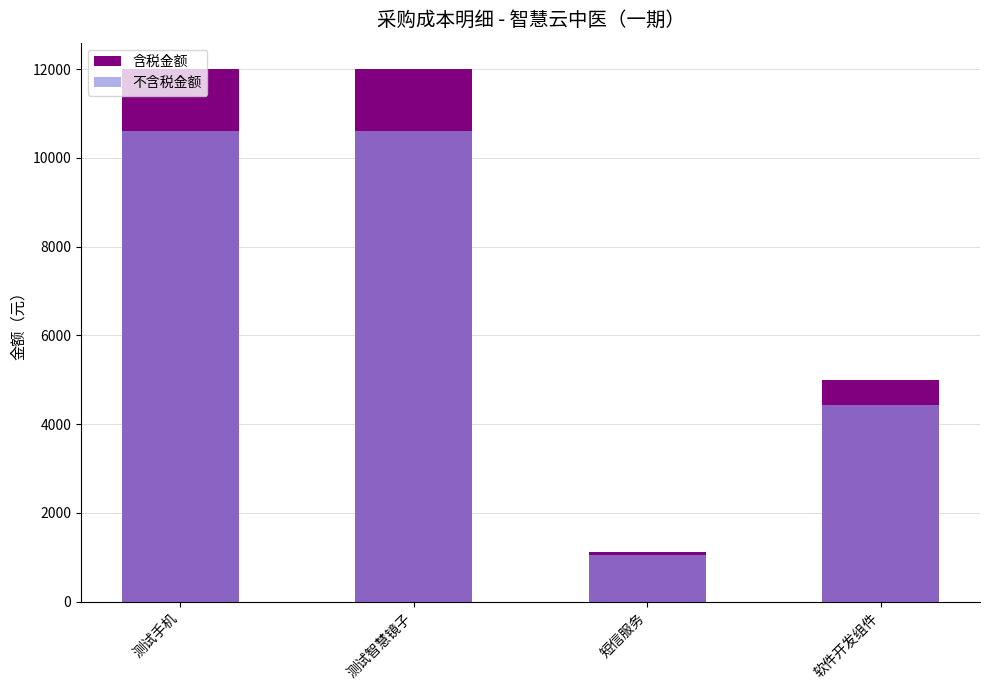

Reading right to left, extract all data points from this chart.

含税金额: 软件开发组件=5000.0	短信服务=1120.0	测试智慧镜子=12000.0	测试手机=12000.0
不含税金额: 软件开发组件=4424.8	短信服务=1056.6	测试智慧镜子=10619.5	测试手机=10619.5